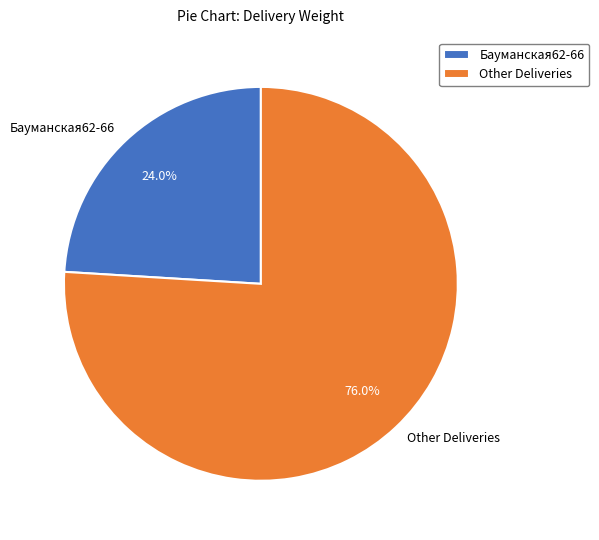

How many segments does this pie chart have?

2